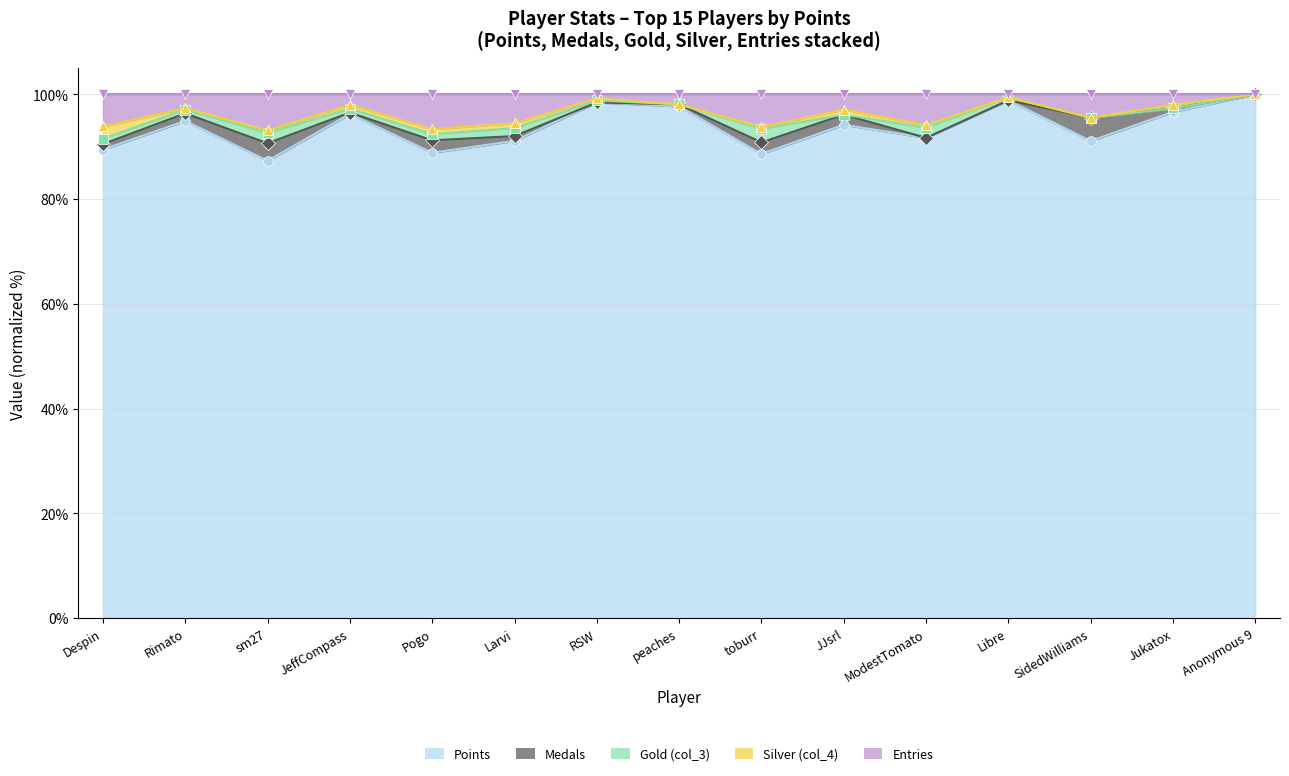

What is the value of the Gold (col_3) point at the 2nd from the left?

97.1